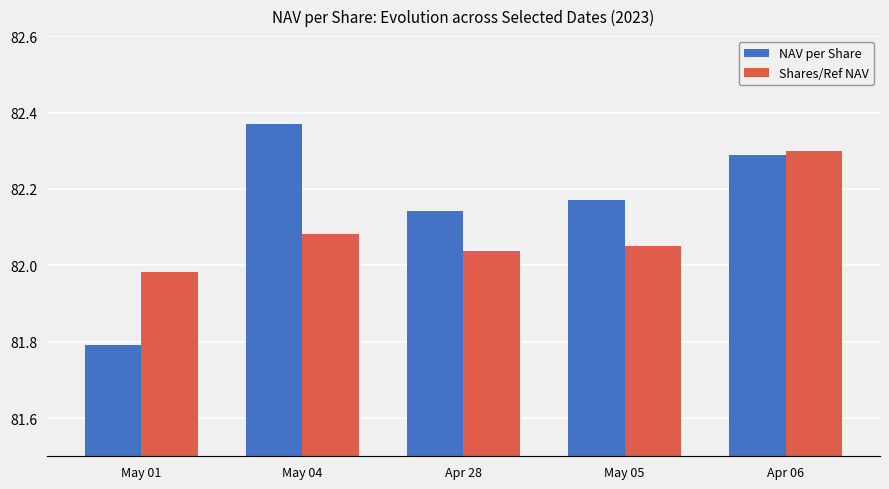

Are the bars grouped side by side (vs. stacked)?

Yes